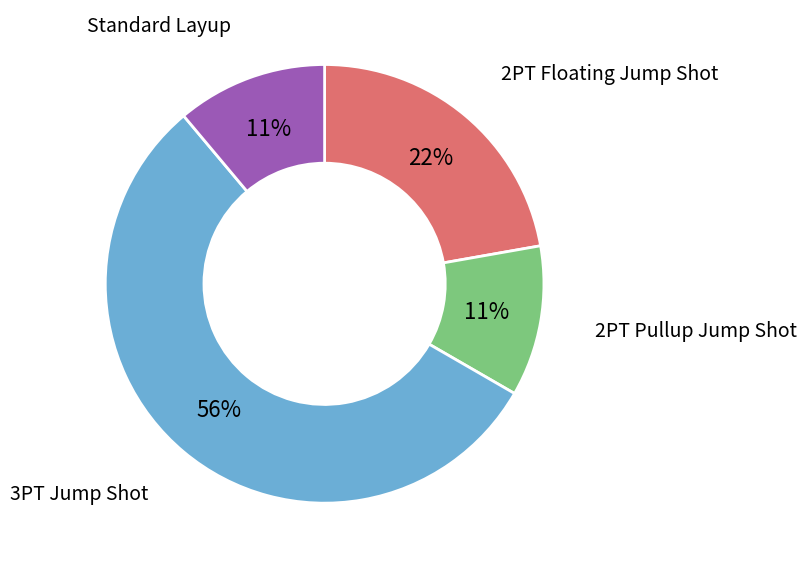

True or false: 2PT Pullup Jump Shot accounts for 1% of the total.

False